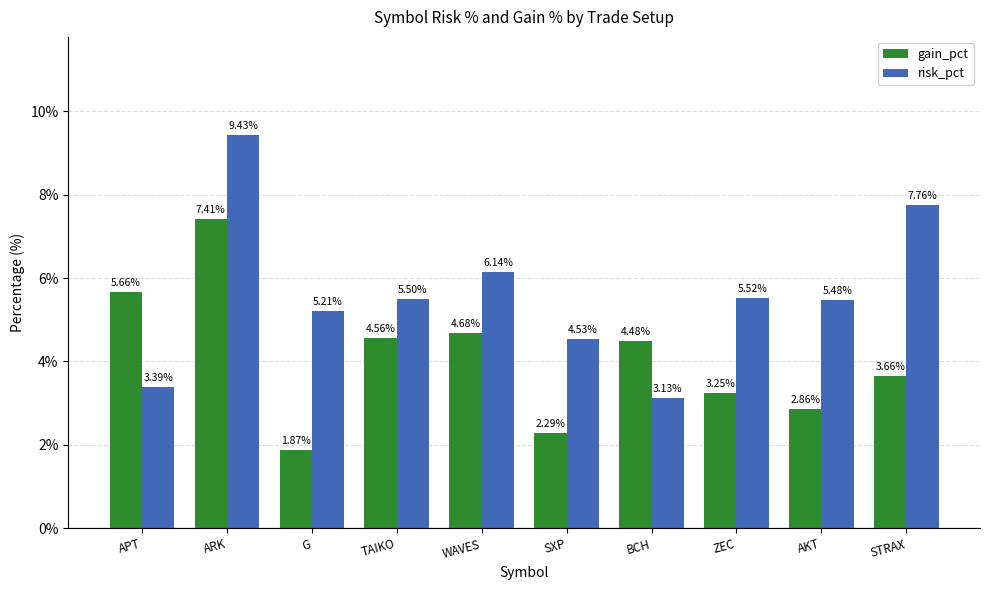

Rank the series by their average value, from lowest to highest.

gain_pct, risk_pct